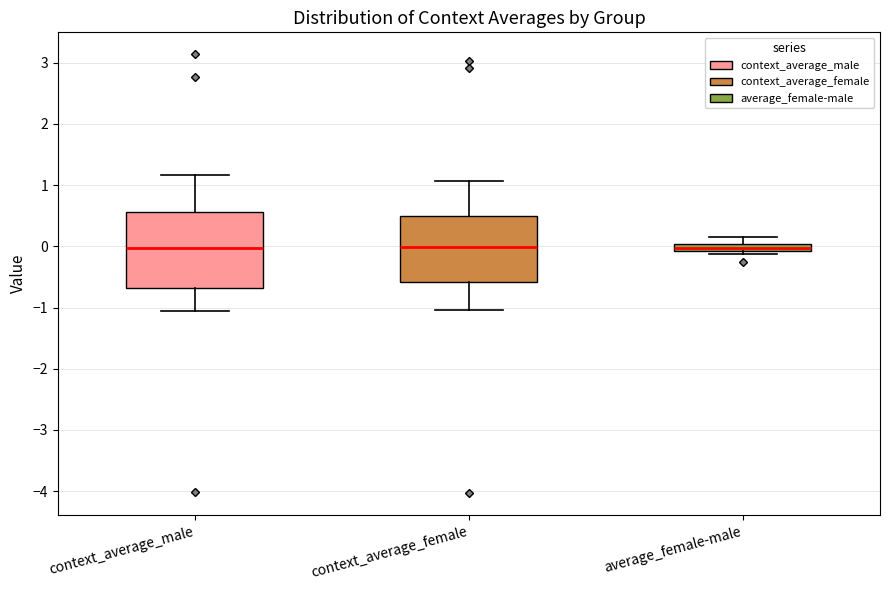

Comparing the boxes themselves (not the whiskers), which one is the tallest?

context_average_male